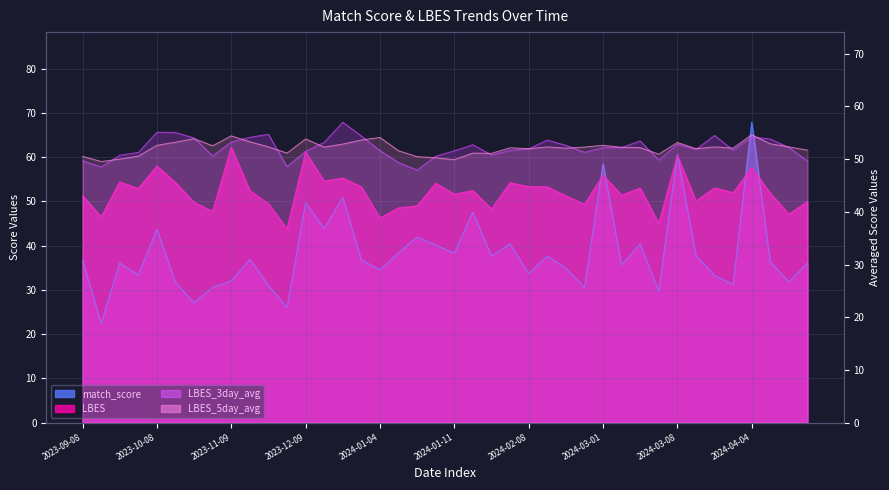

At which label does match_score first exceed 36?

2023-09-08